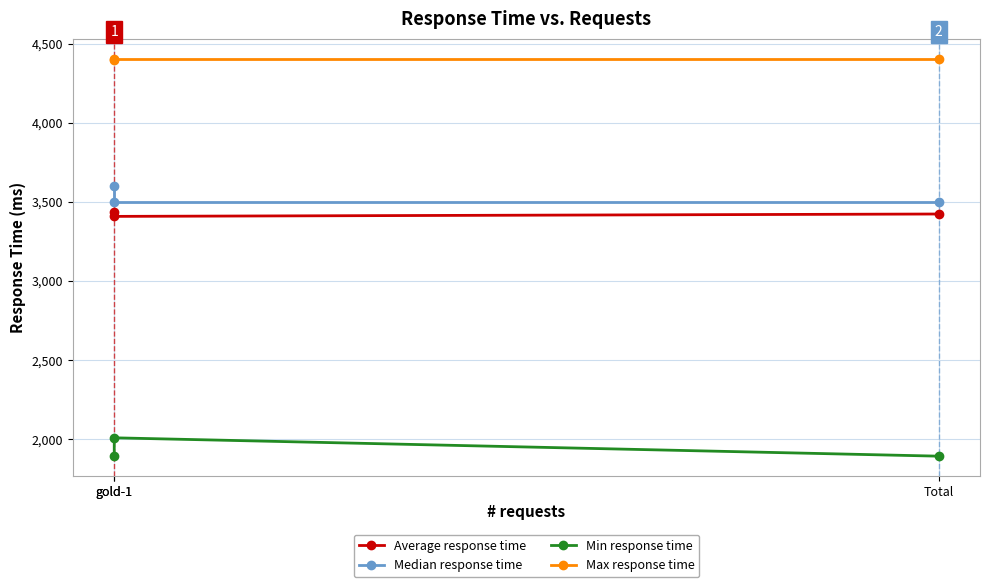

What is the smallest value displayed?

1894